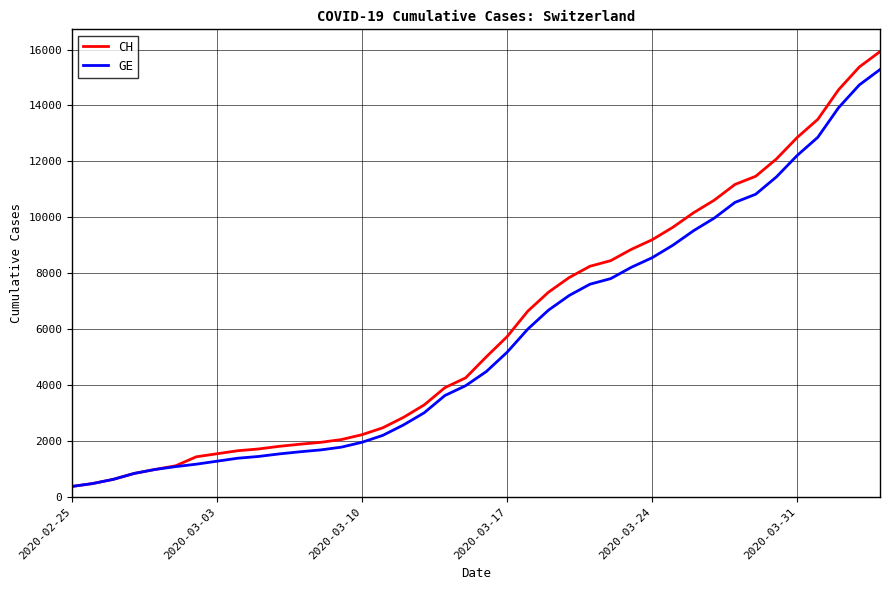

What is the smallest value displayed?

375